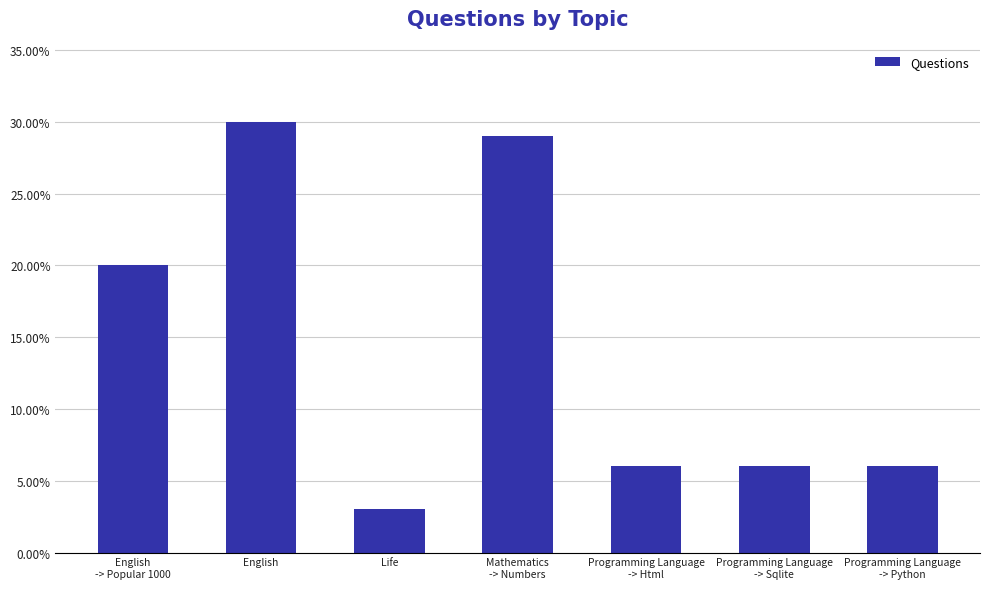

At which category does the chart reach its peak across all series?

English